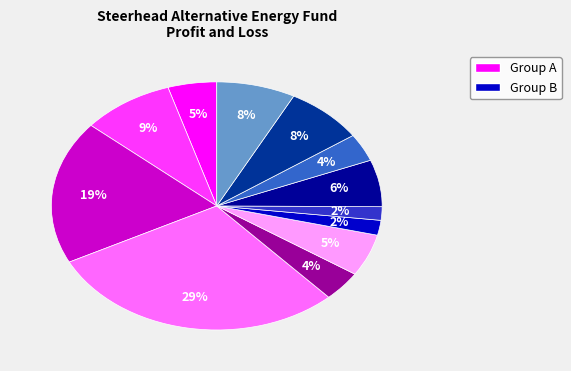

Is there a majority slice in this chart?

No